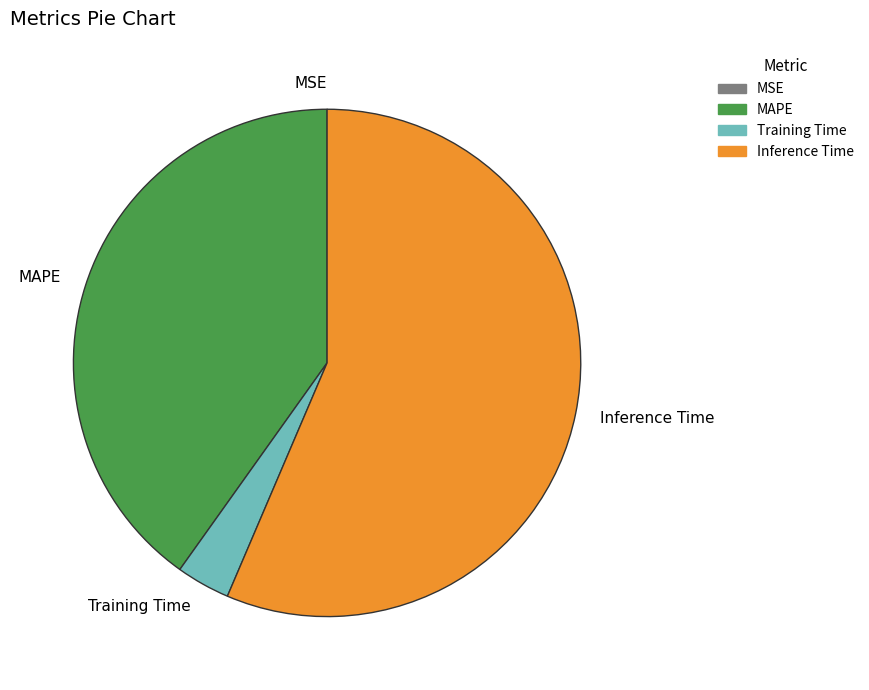

True or false: MAPE accounts for 48% of the total.

False